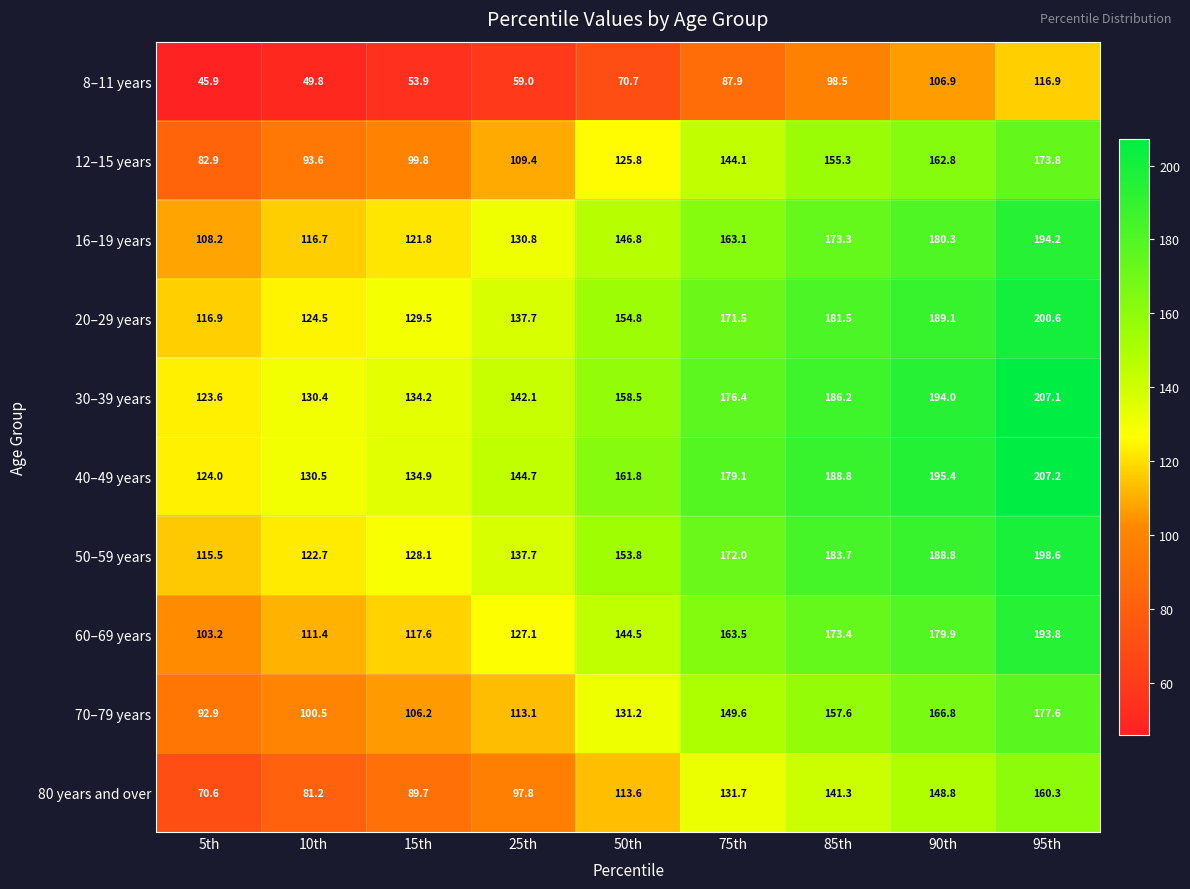

How many data points in 70–79 years are less than 131?

4